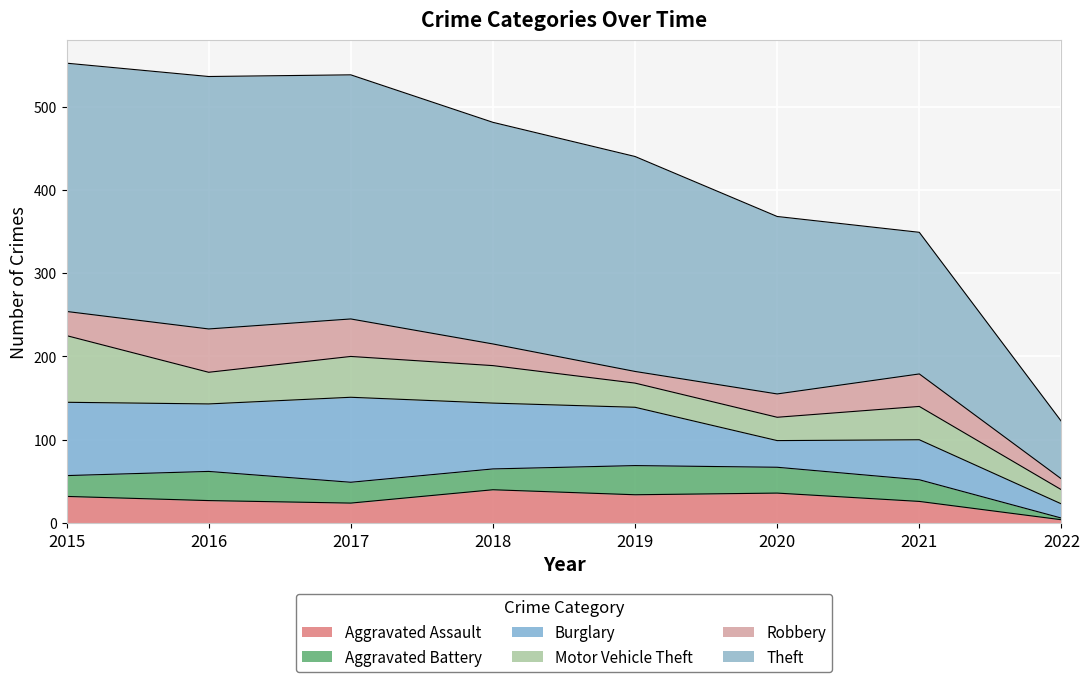

Reading left to right, transcribe all the data shown in this chart.

Aggravated Assault: 32	27	24	40	34	36	26	4
Aggravated Battery: 25	35	25	25	35	31	26	2
Burglary: 88	81	102	79	70	32	48	17
Motor Vehicle Theft: 80	38	49	45	29	28	40	17
Robbery: 29	52	45	26	14	28	39	13
Theft: 298	303	293	266	258	213	170	69